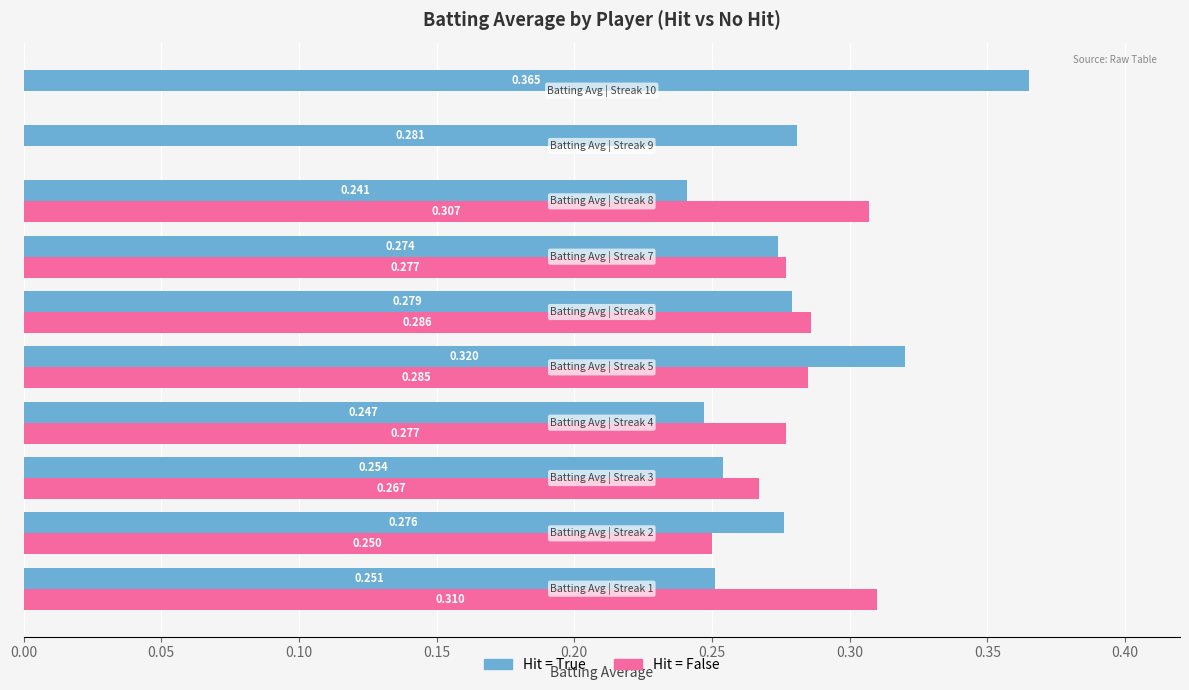

Which series has the largest total across all categories?

Hit = True